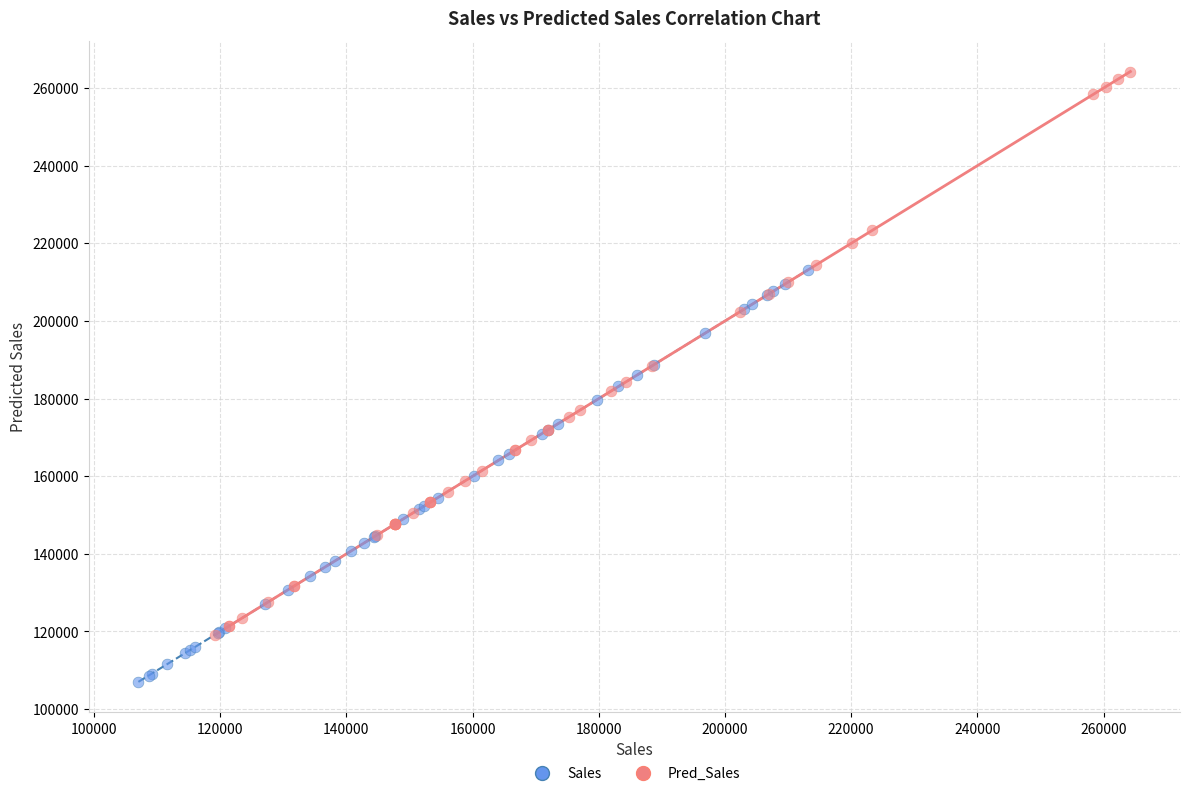

Which series reaches the minimum Y coordinate?

Sales